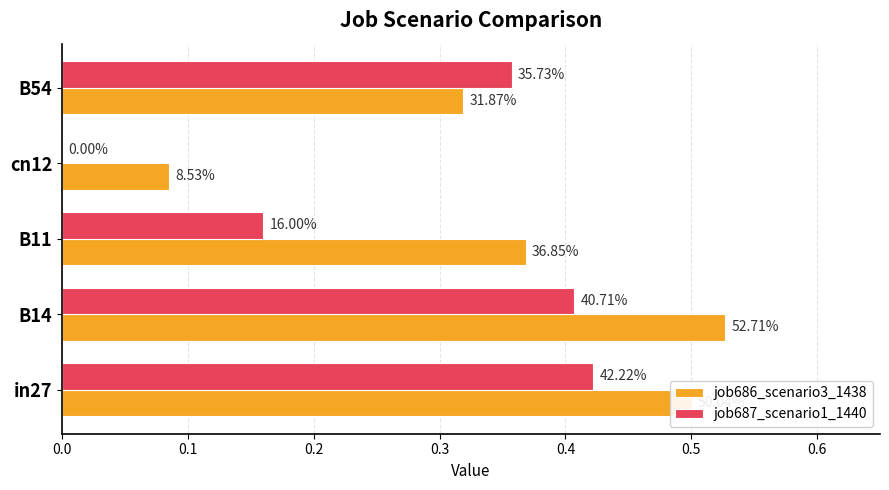

Does the chart contain any negative values?

No